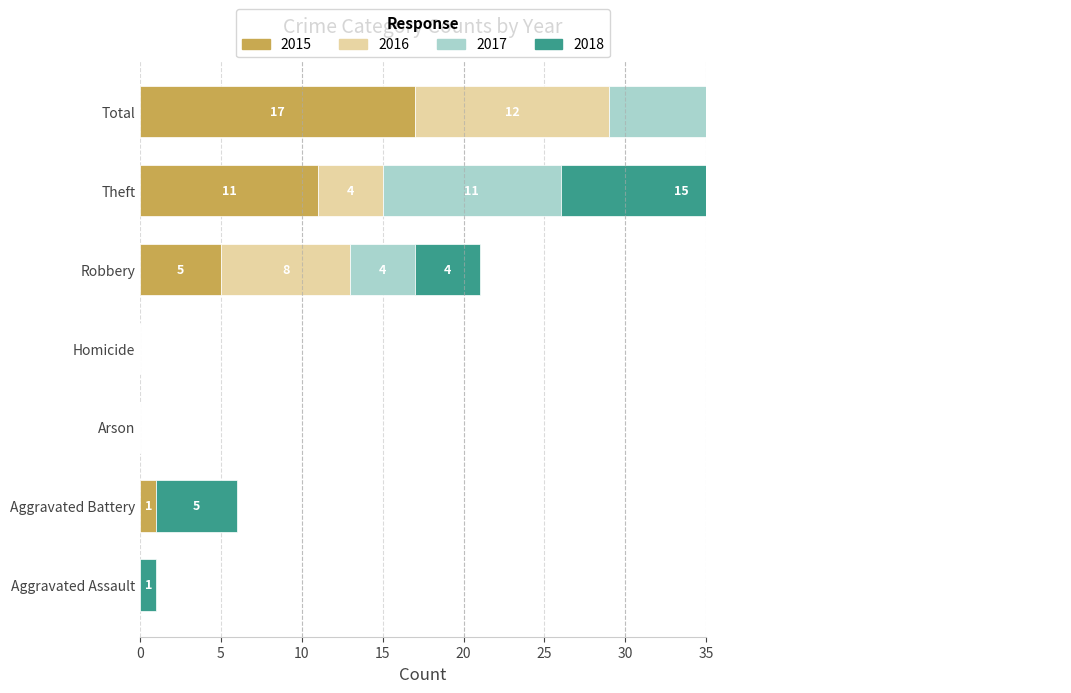

True or false: 2015 has a value of 5 at Robbery.

True